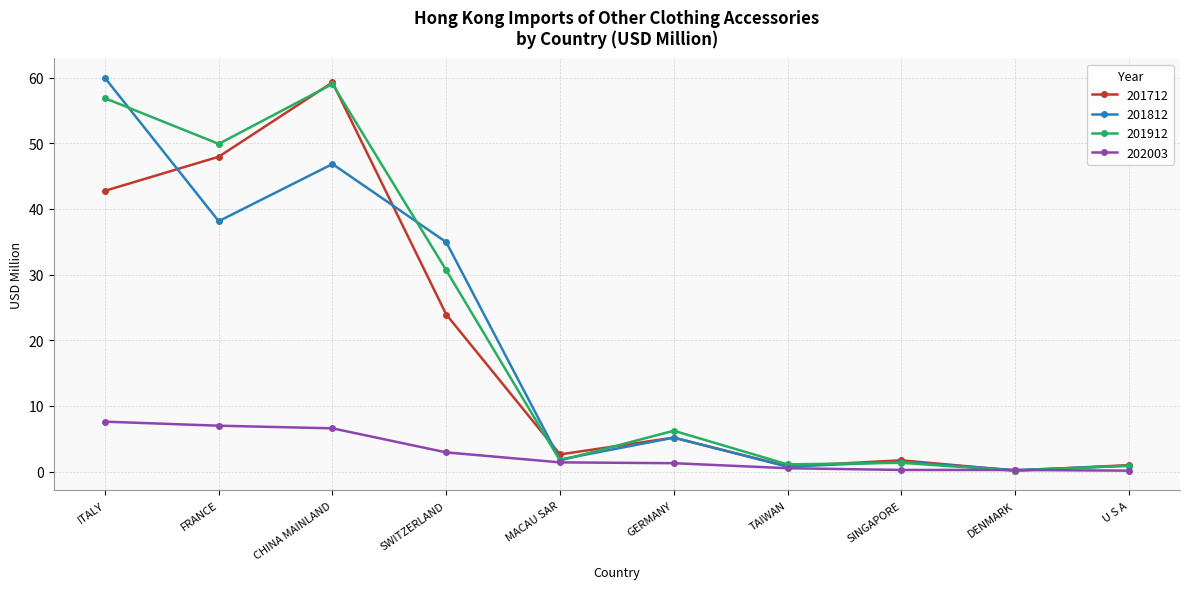

At how many categories does at least one series exceed 4?

5